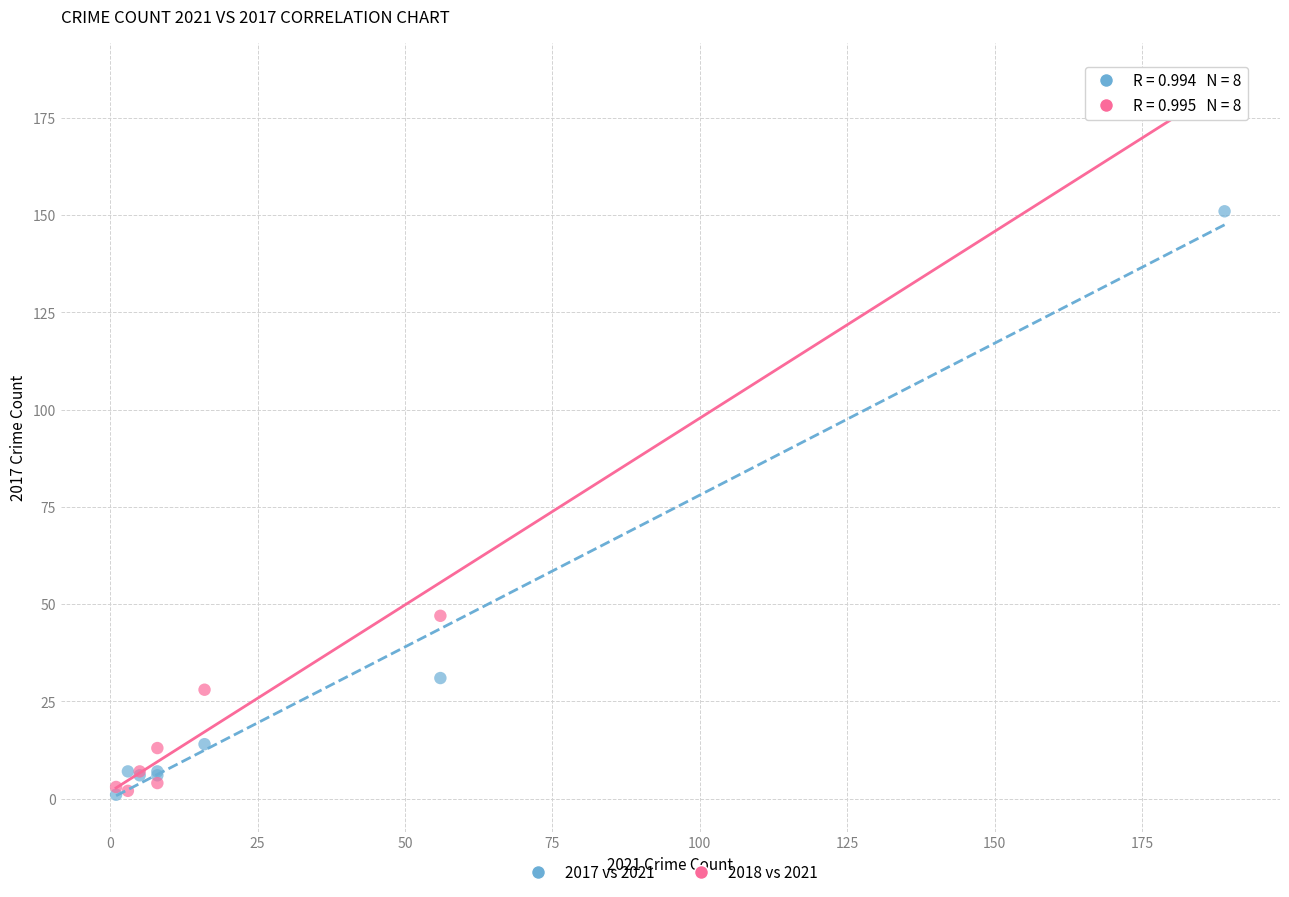

Across all series, what Y value is closest to 93?

47